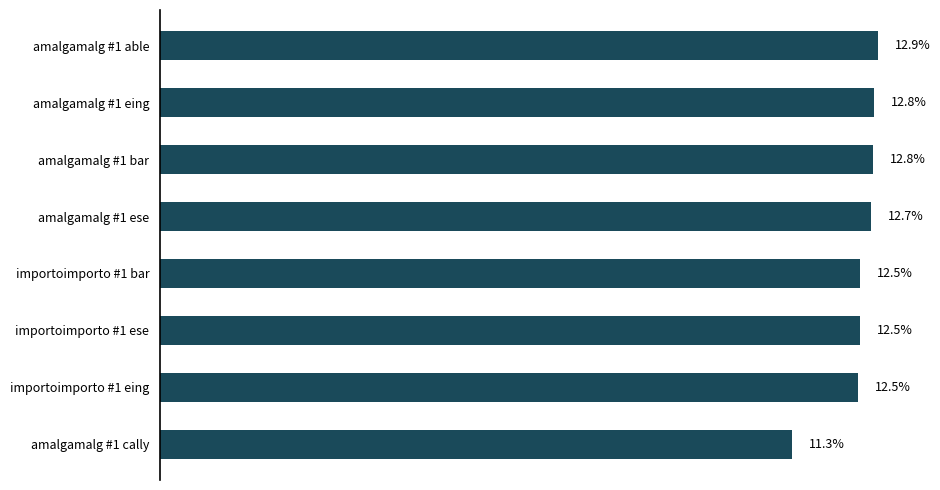

Between importoimporto #1 bar and amalgamalg #1 able, which is larger?

amalgamalg #1 able